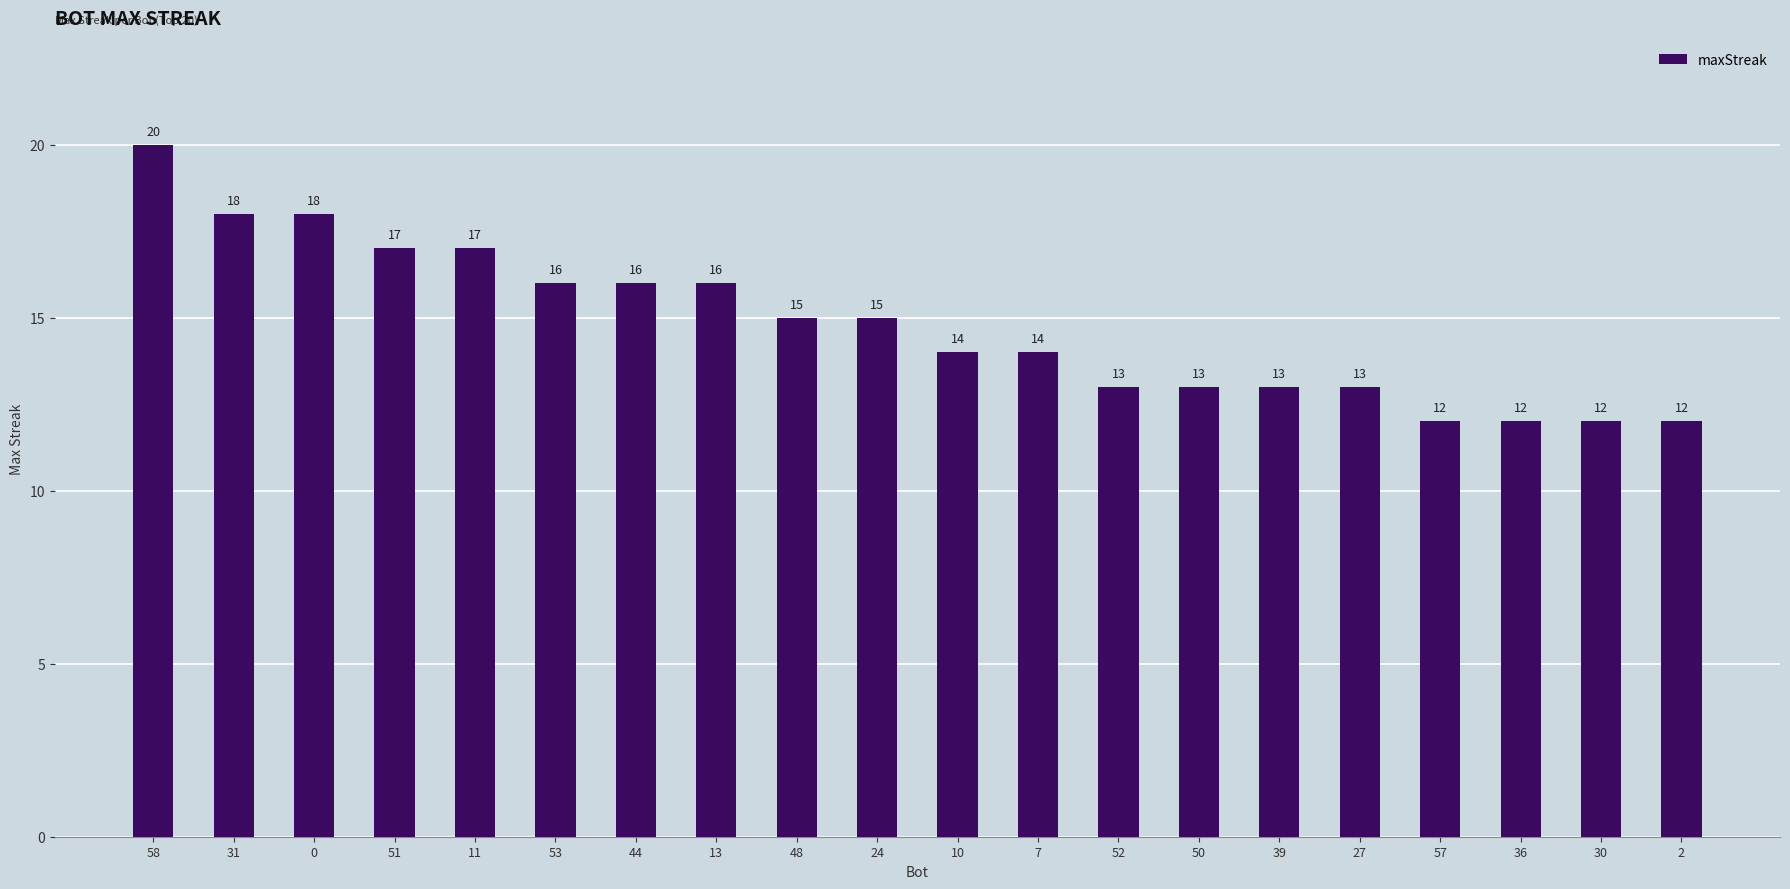

How many bars are there in total?

20